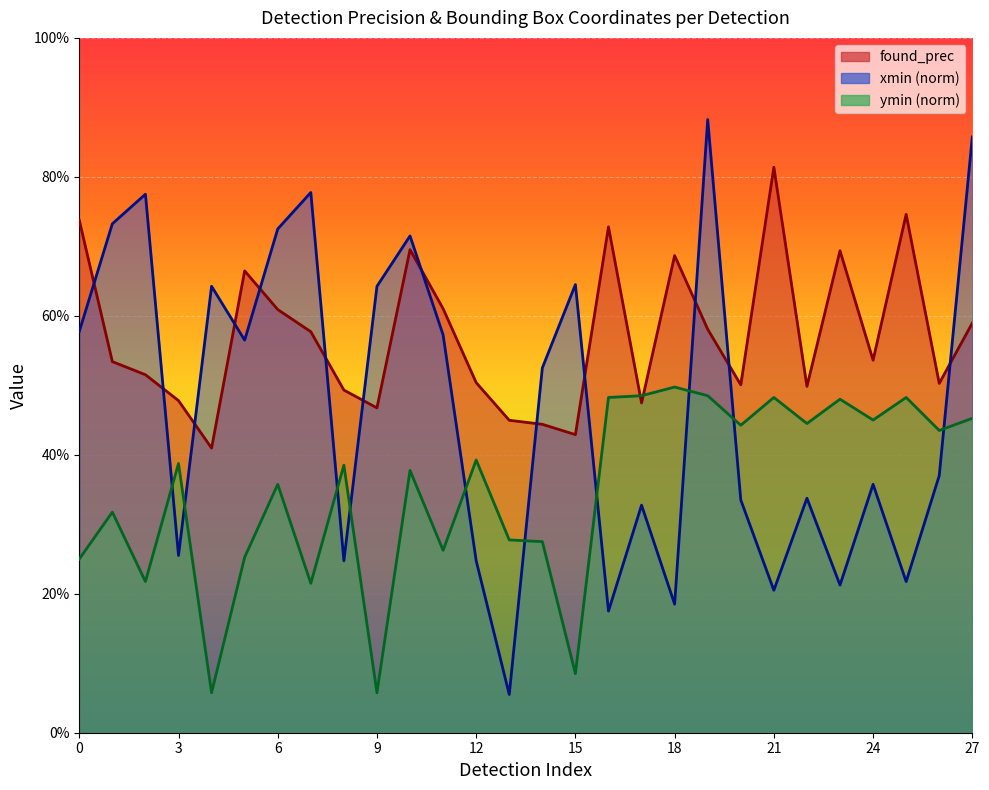

Does the chart display data point markers on the line(s)?

No